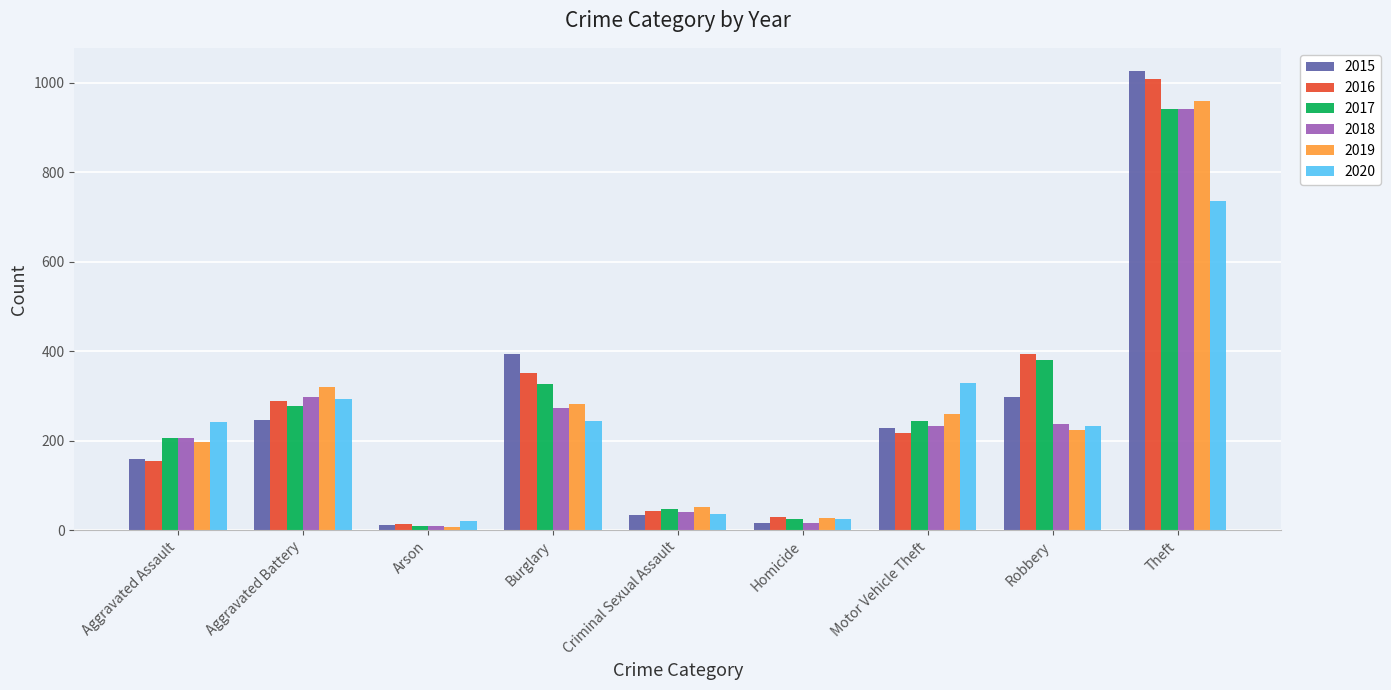

Which category has the highest value across all series?

Theft